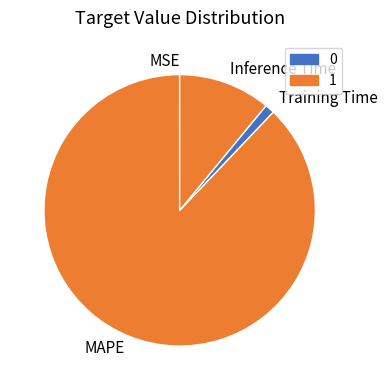

Is it true that MAPE is 88% of the pie?

True